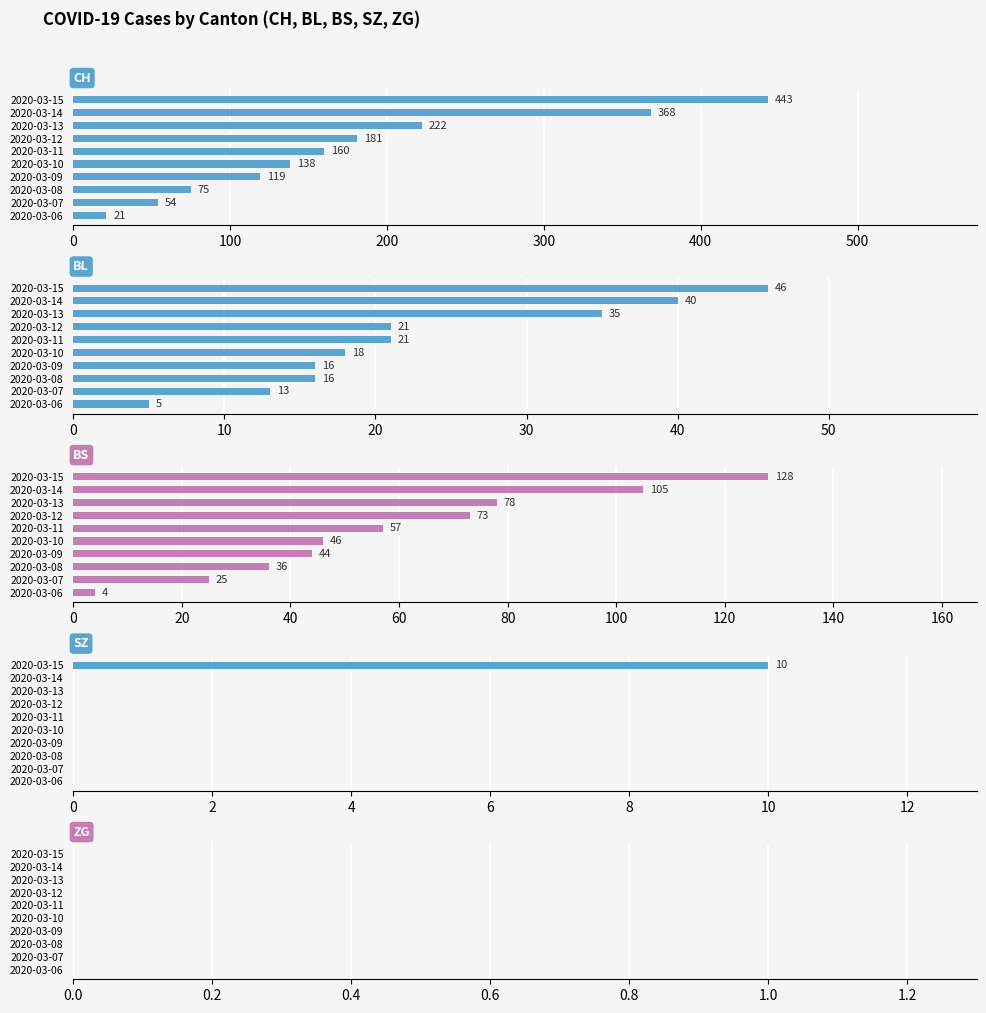

How many groups of bars are there?

10